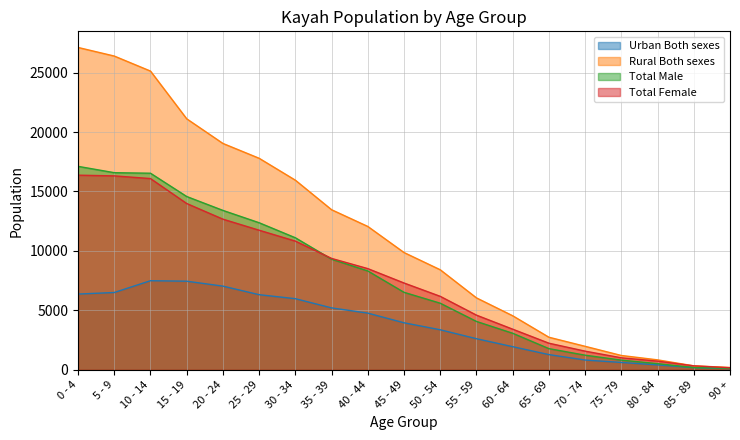

Count the number of categories in the chart.

19